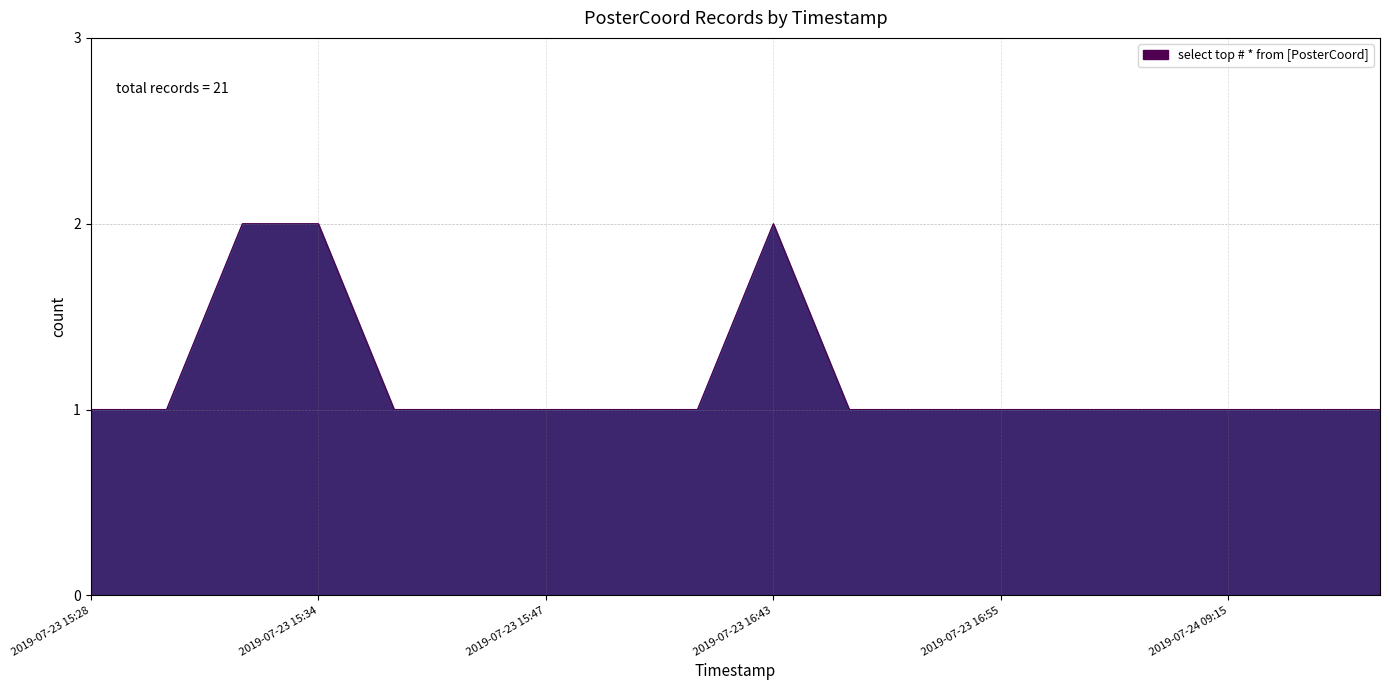

Is this an area chart (filled region under the line)?

Yes